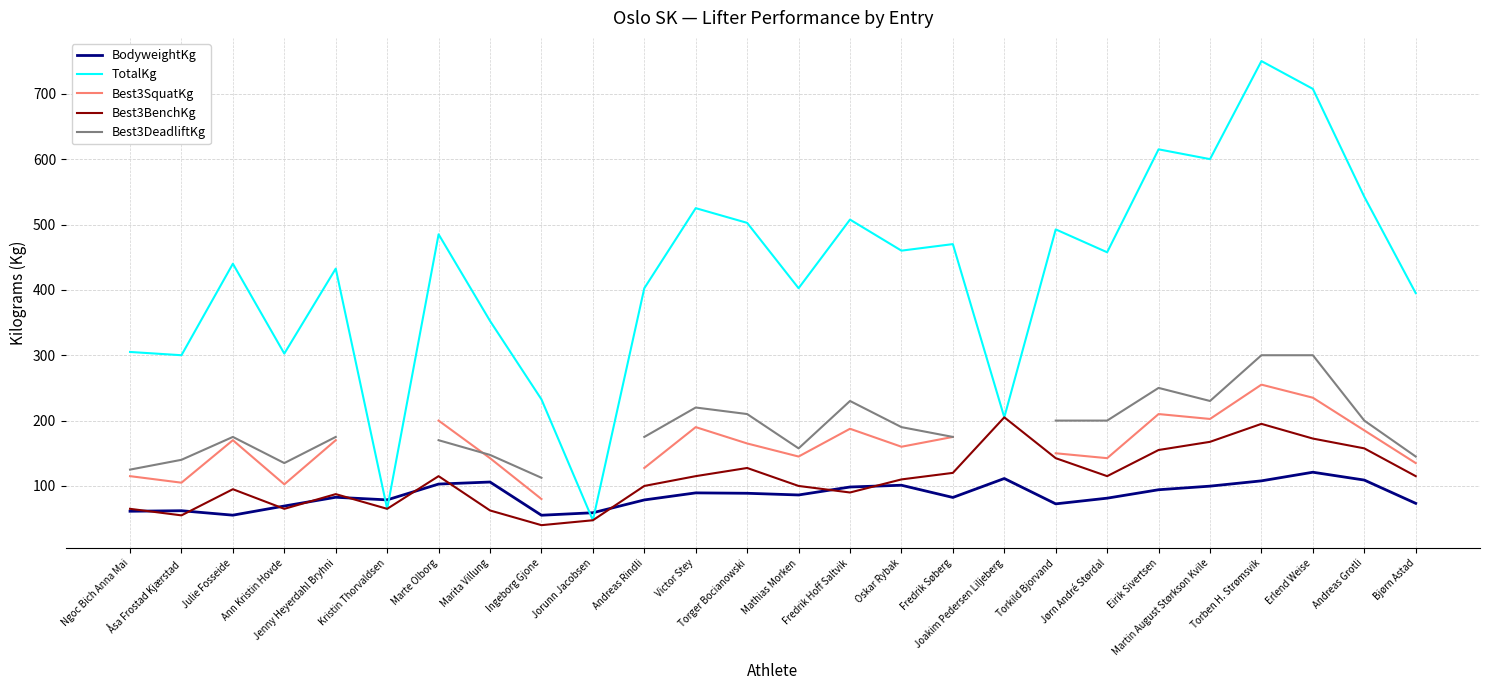

At Andreas Rindli, list the series in order from smallest to largest.

BodyweightKg, Best3BenchKg, Best3SquatKg, Best3DeadliftKg, TotalKg